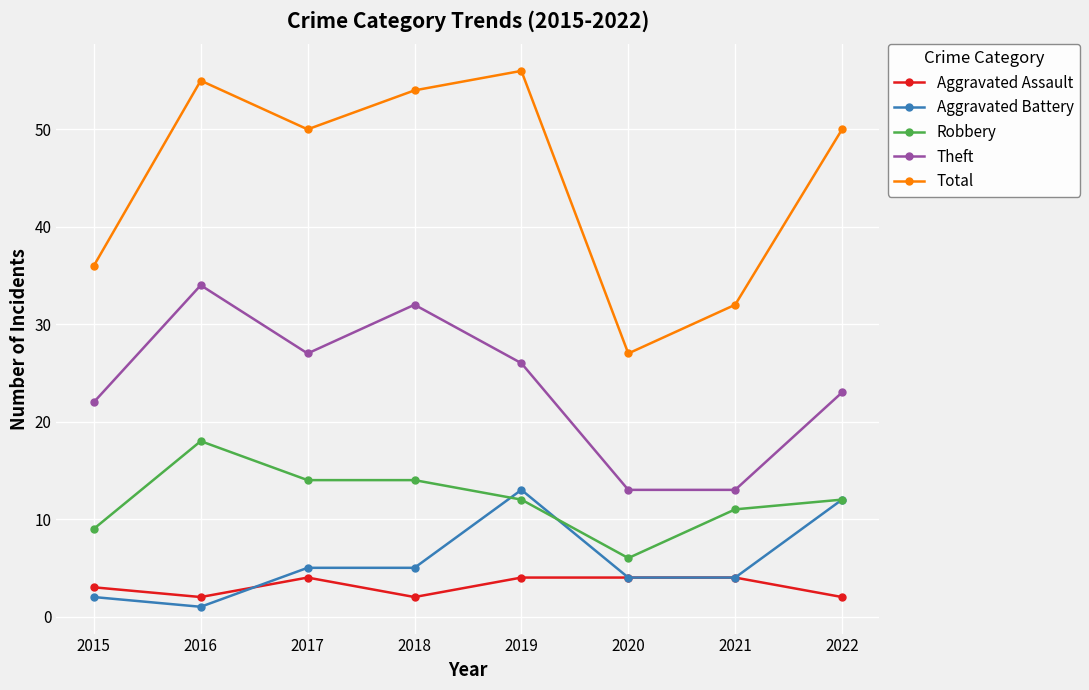

How many interior local peaks does the Total series have?

2